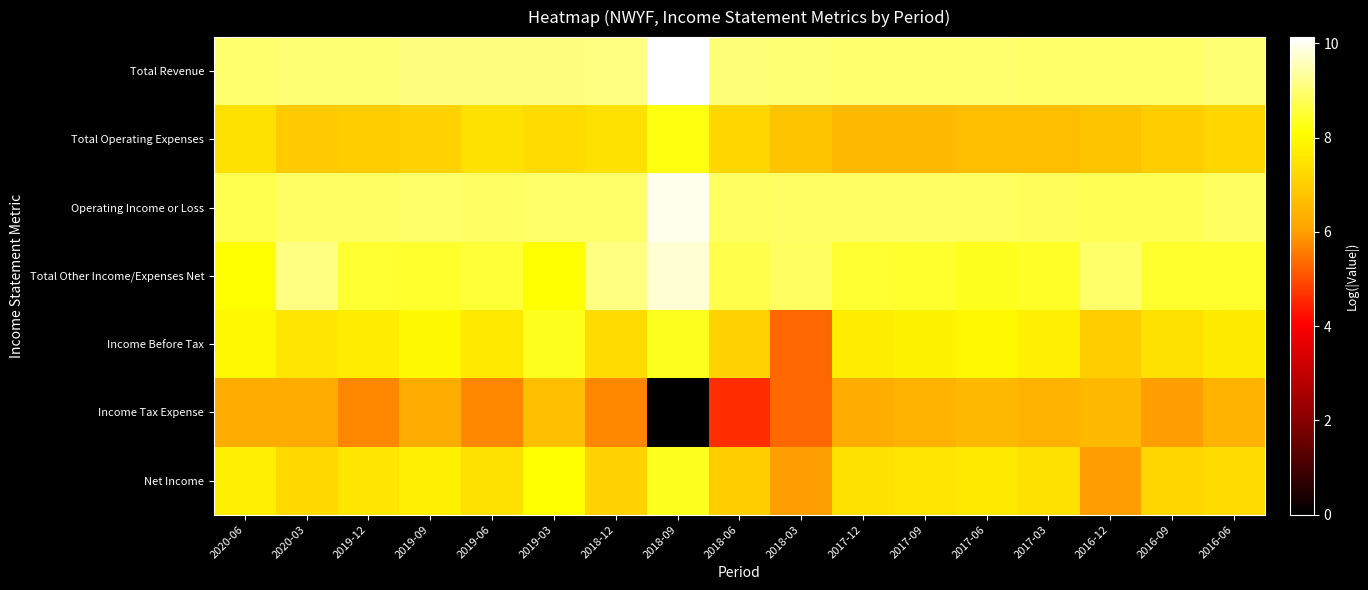

Which series has the widest spread of values?

Income Tax Expense